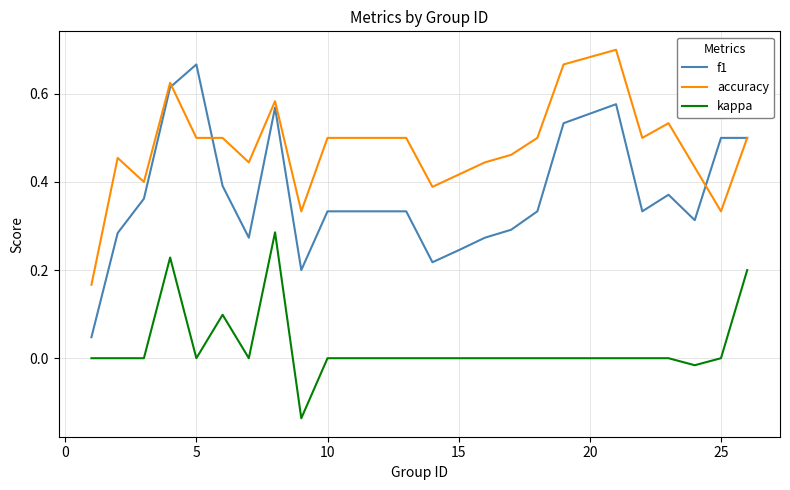

Count the number of categories in the chart.

24